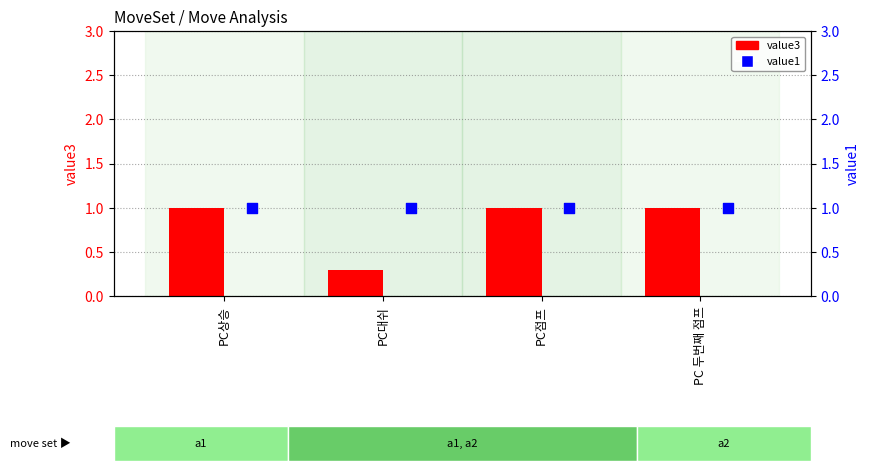

What are all the series names shown in the legend?

value3, value1